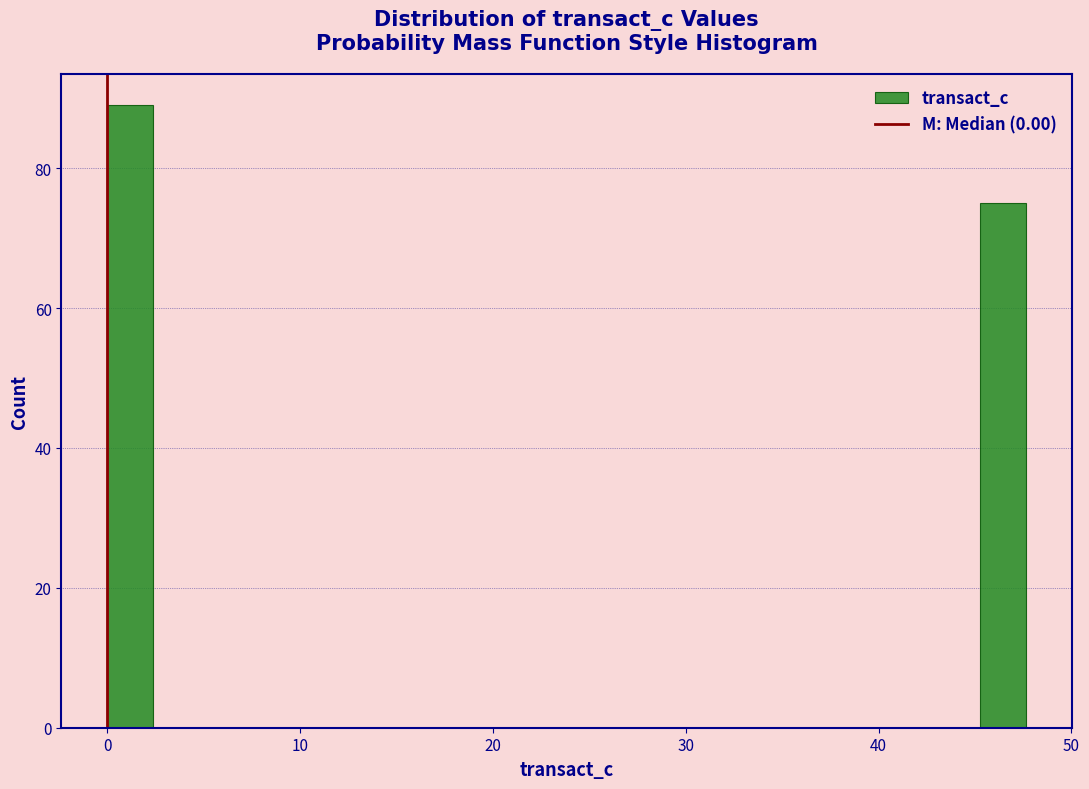

Around what value on the x-axis is the tallest bar? Give the approximate position of its centre, as read against the axis.

1